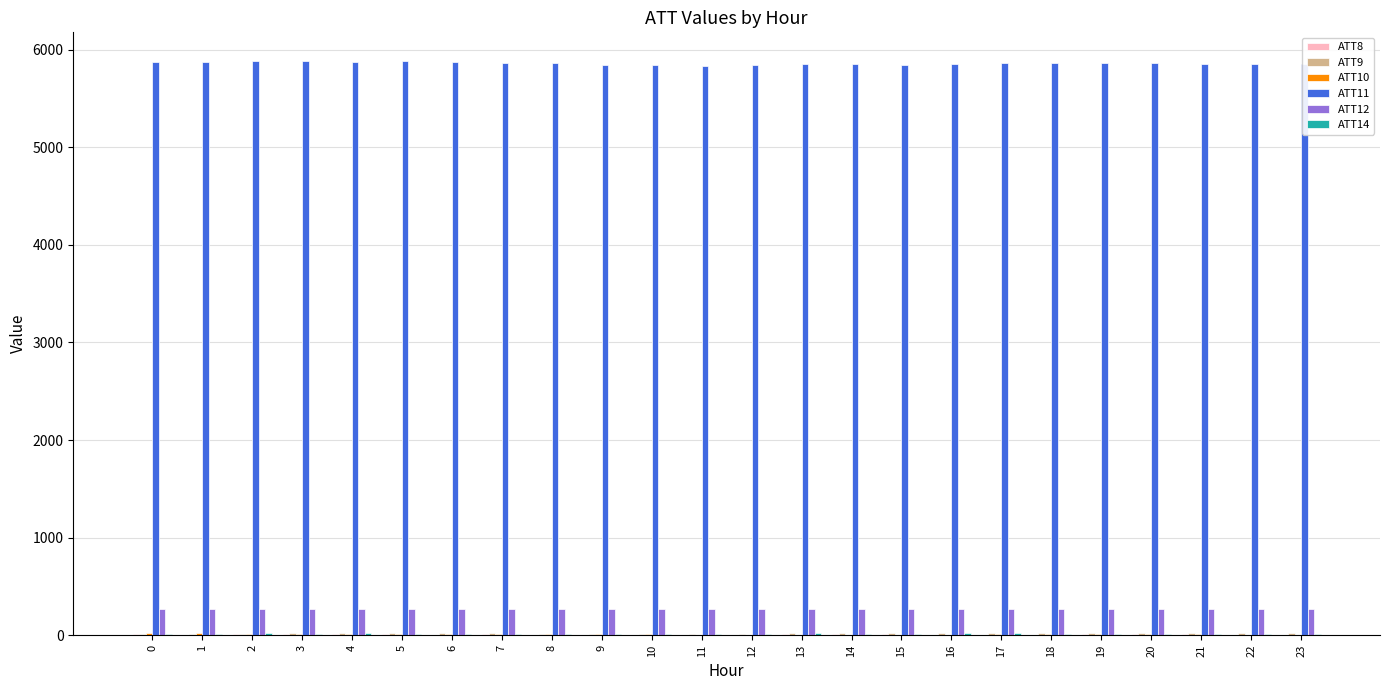

The value of ATT11 at 21 is 5855.9. True or false?

True